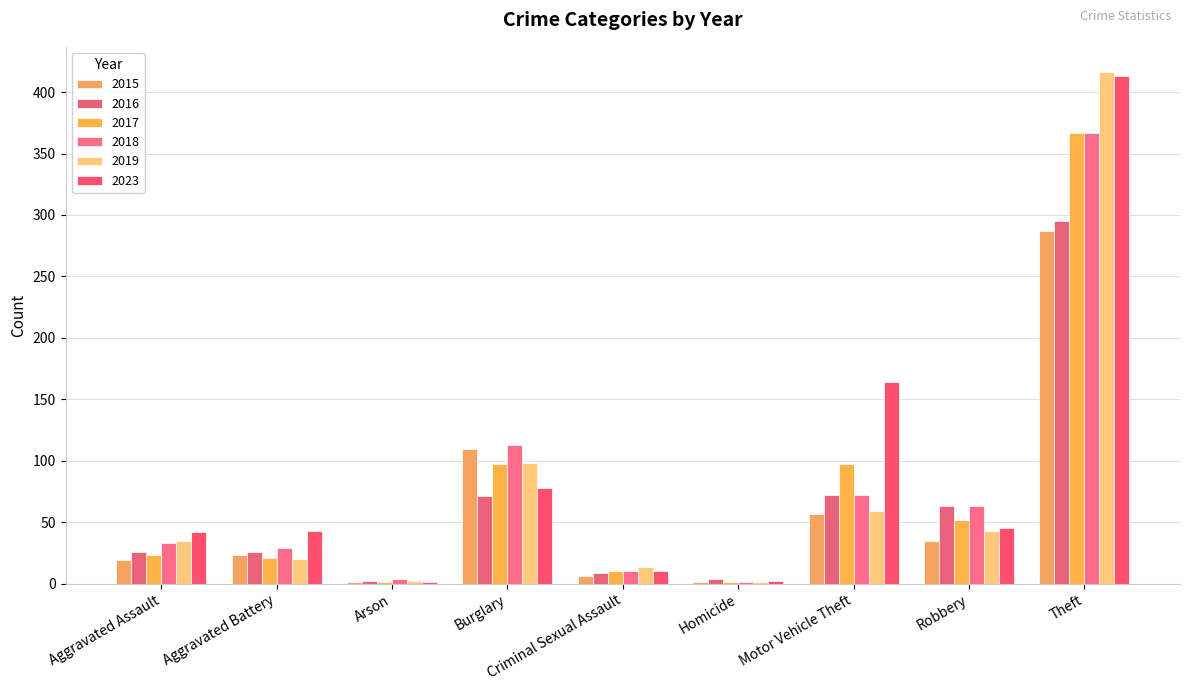

What is the label of the 9th bar from the left?

Theft